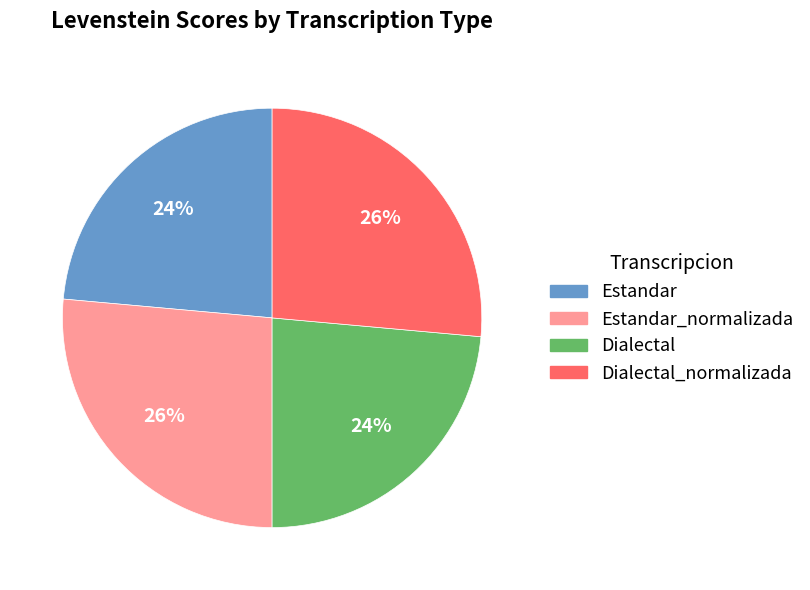

Is it true that Dialectal_normalizada is 36% of the pie?

False